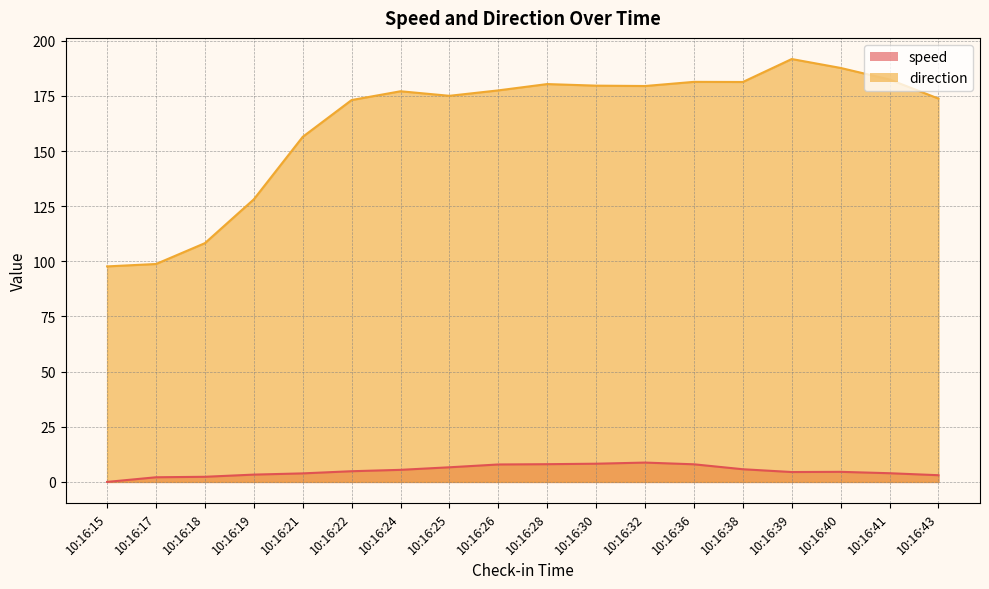

Between 10:16:32 and 10:16:28, which is larger?

10:16:32